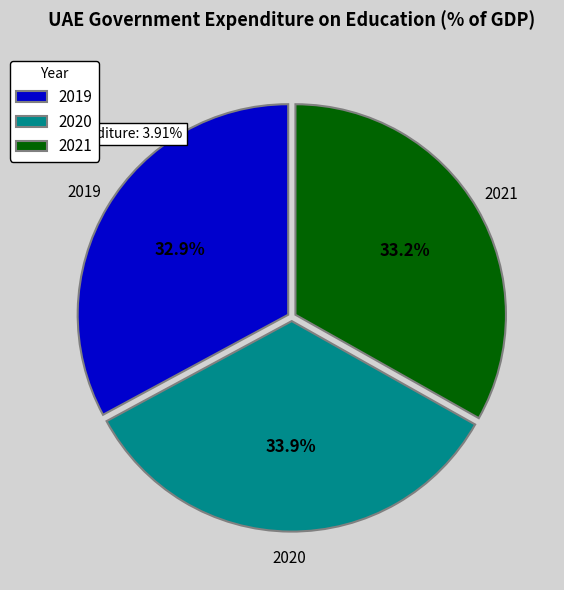

What percentage do 2019 and 2021 together represent?

66.1%